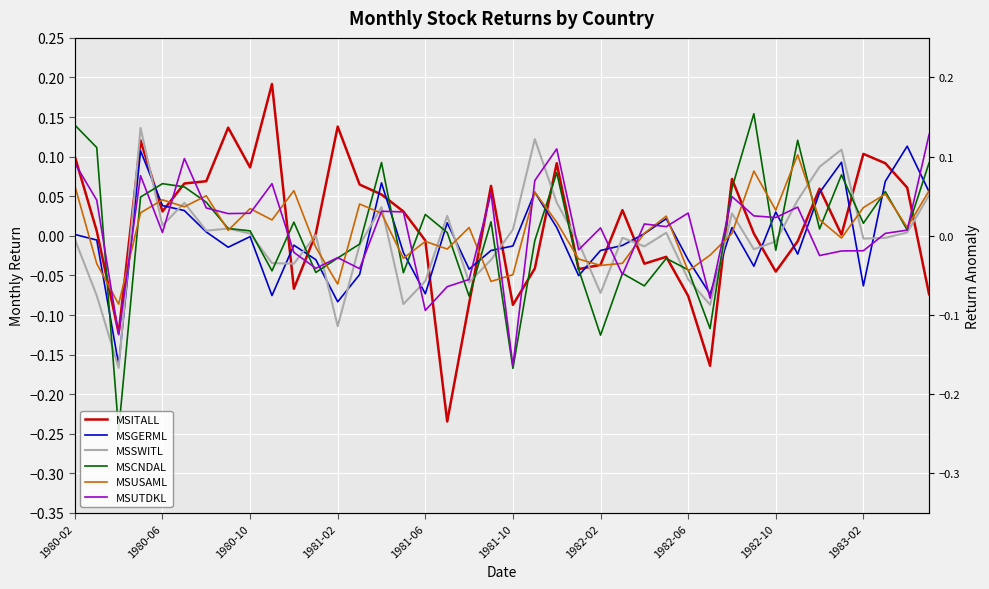

At how many categories does at least one series exceed 0?

37